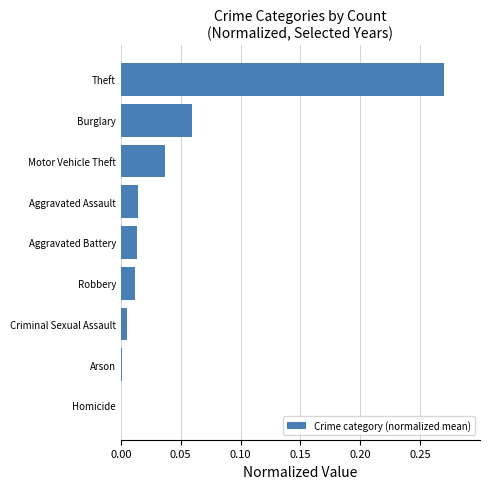

True or false: the data shows 0.0 at Aggravated Assault.

True